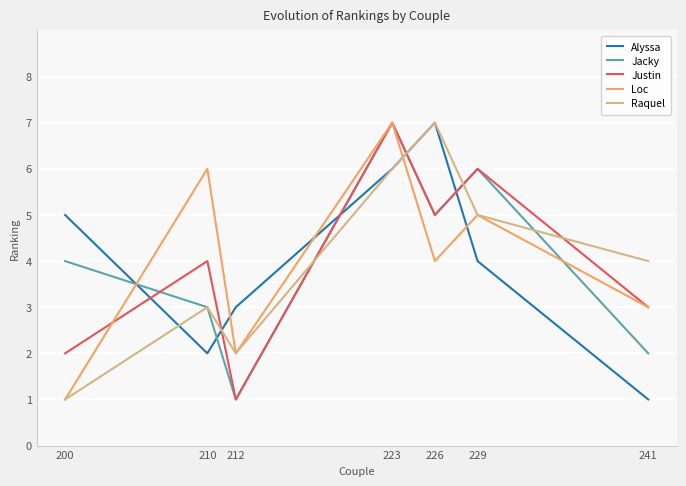

The Jacky series shows 1 at 212. True or false?

True